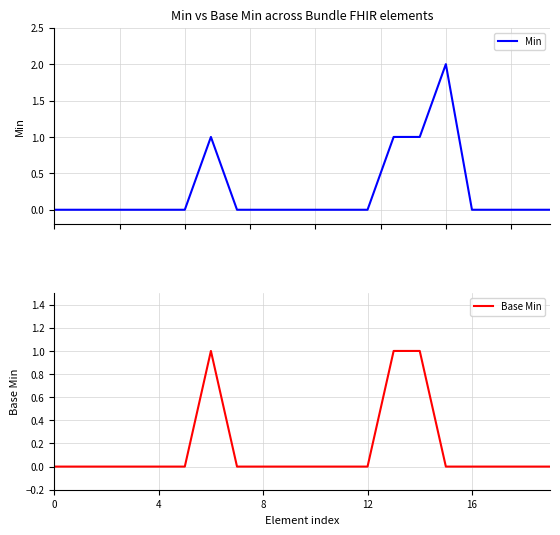

True or false: Base Min and Min cross at least once.

False